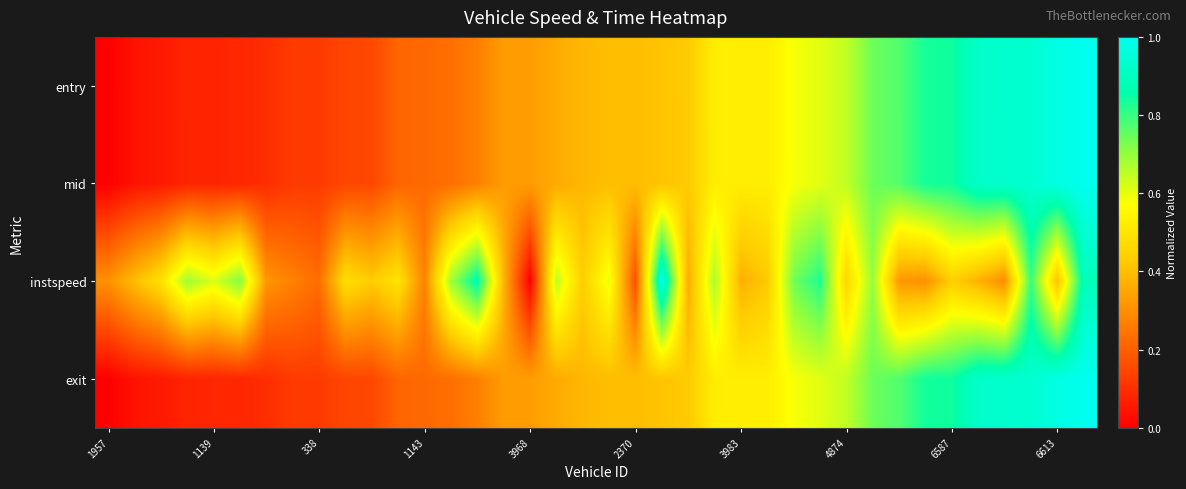

What is the greatest value displayed?

1.0